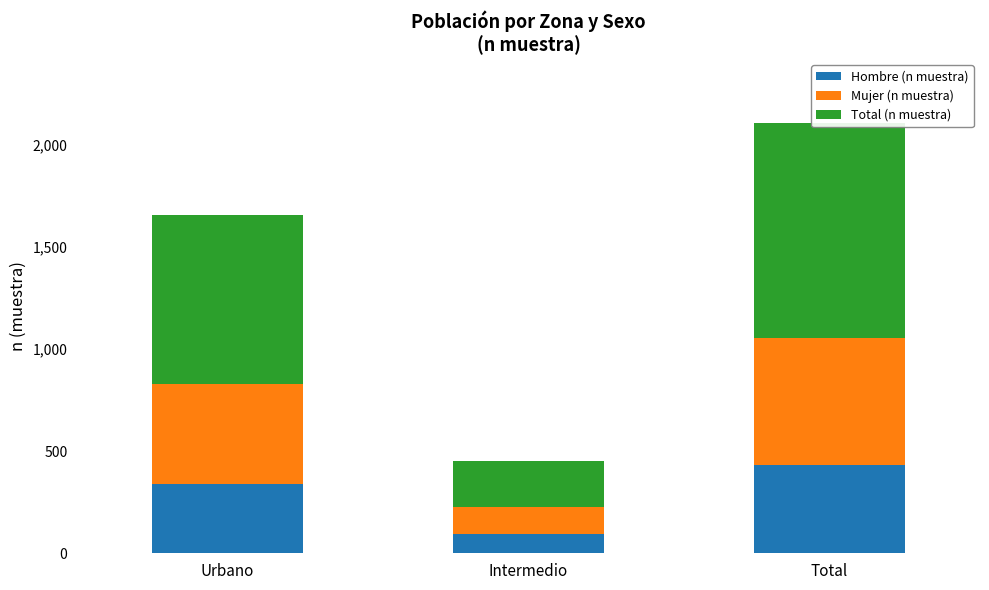

At how many categories does at least one series exceed 320?

2